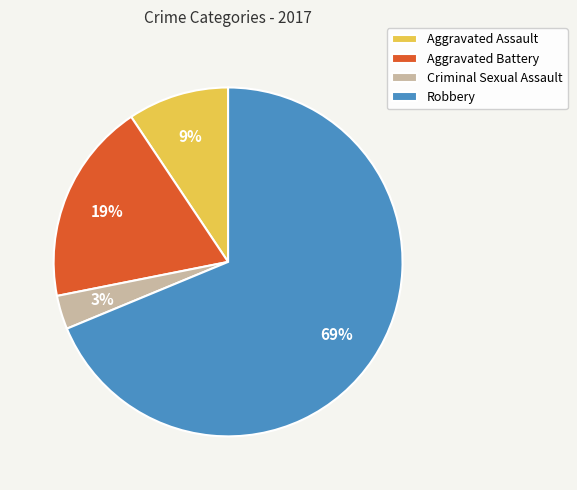

Is it true that Aggravated Battery is 4% of the pie?

False